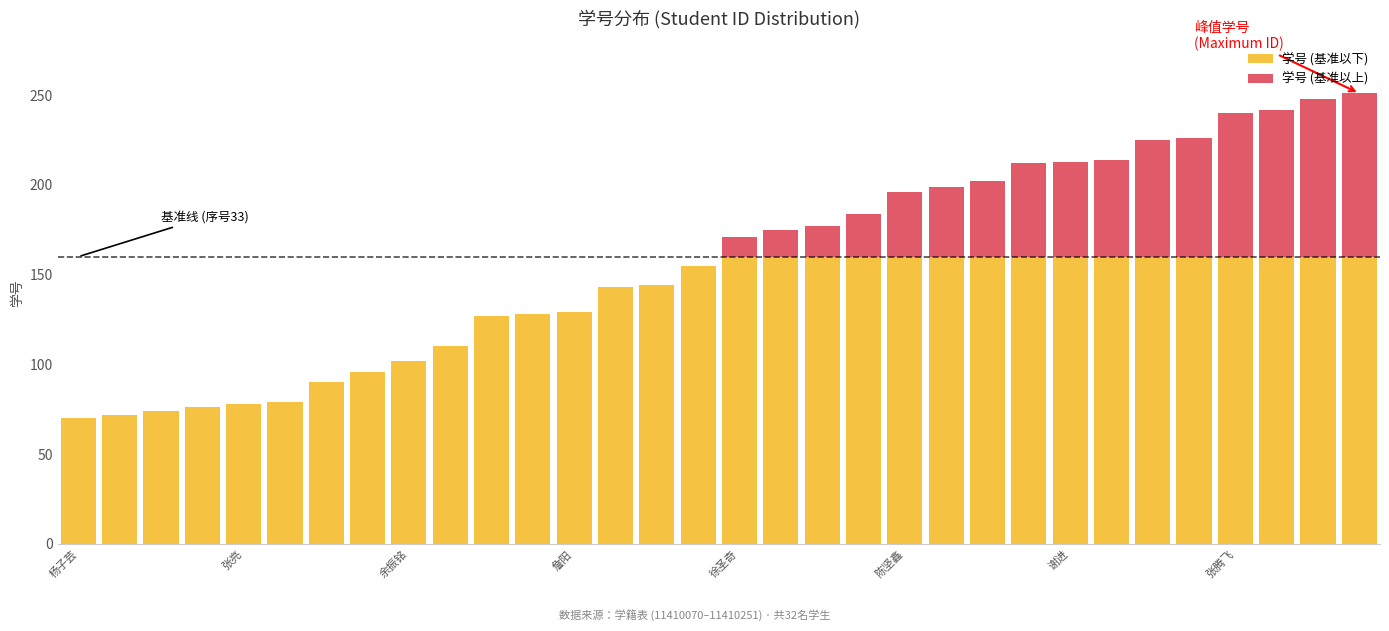

What is the sum of all 学号 (基准以下) values?

4233